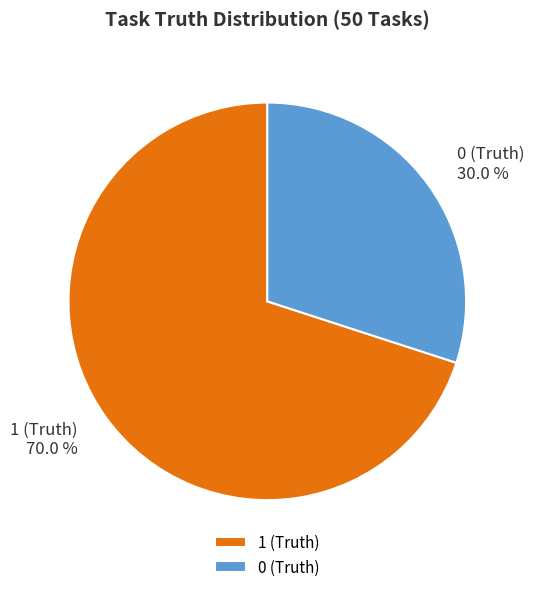

To the nearest percent, what is the combined percentage of 0 (Truth) and 1 (Truth)?

100%